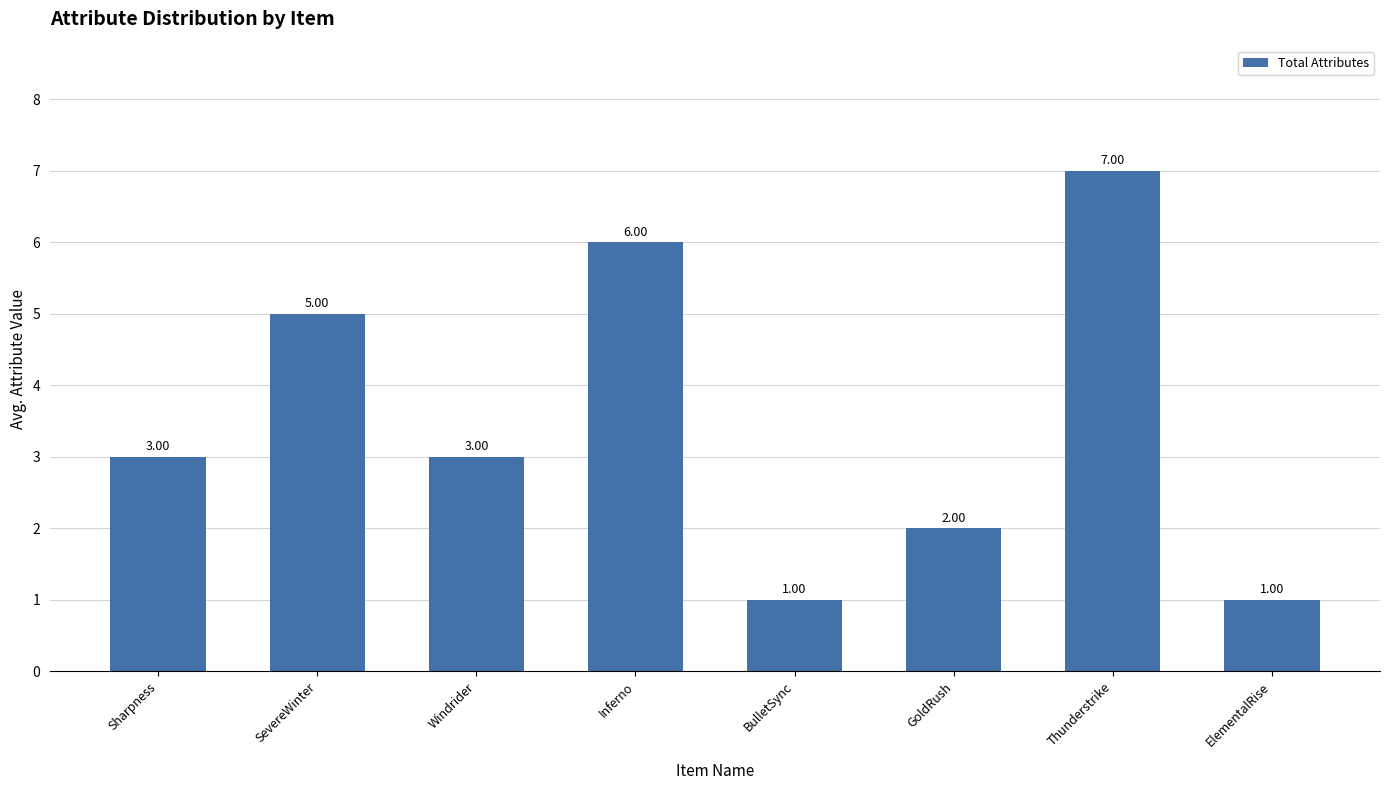

Reading right to left, extract all data points from this chart.

1	7	2	1	6	3	5	3